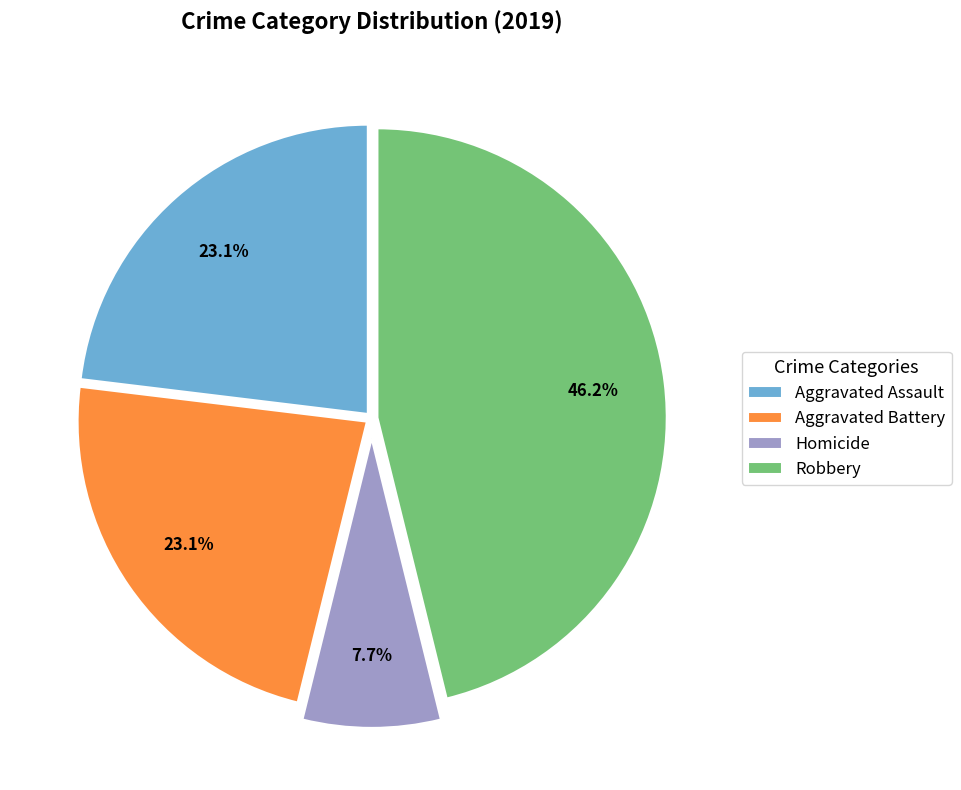

How many segments does this pie chart have?

4